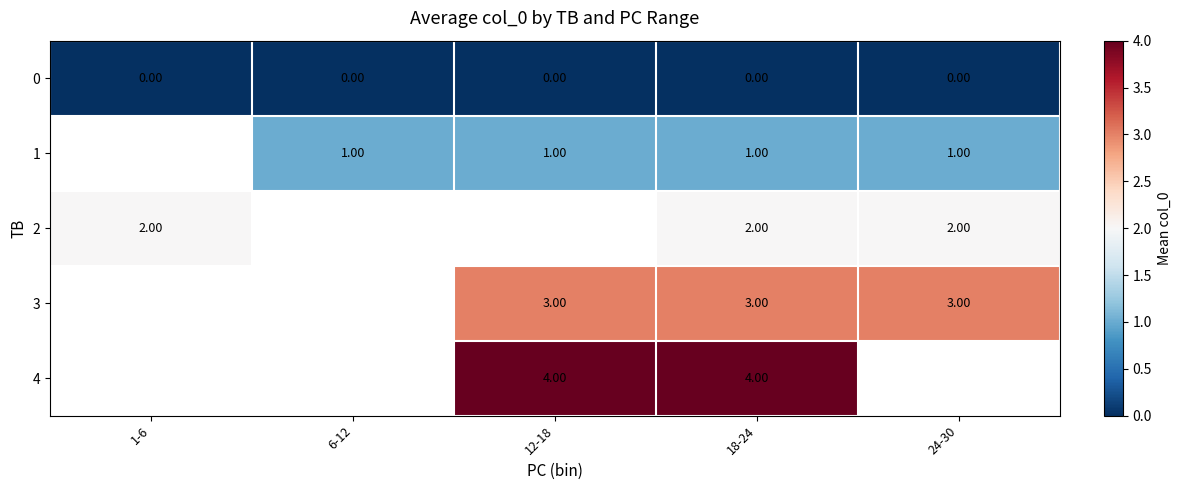

At which category is the sum across all series the highest?

18-24